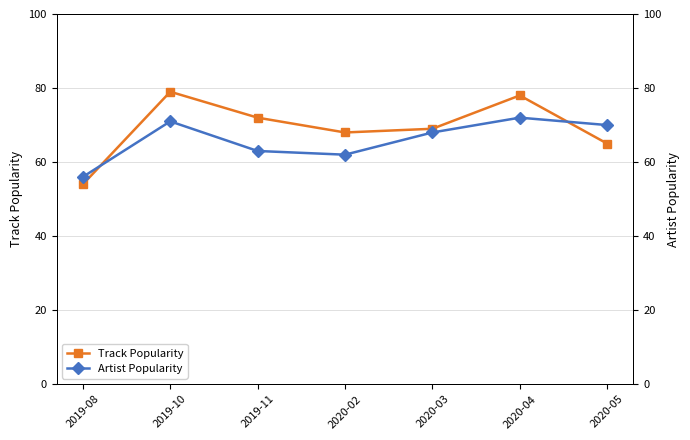

At which label does Artist Popularity reach its minimum?

2019-08